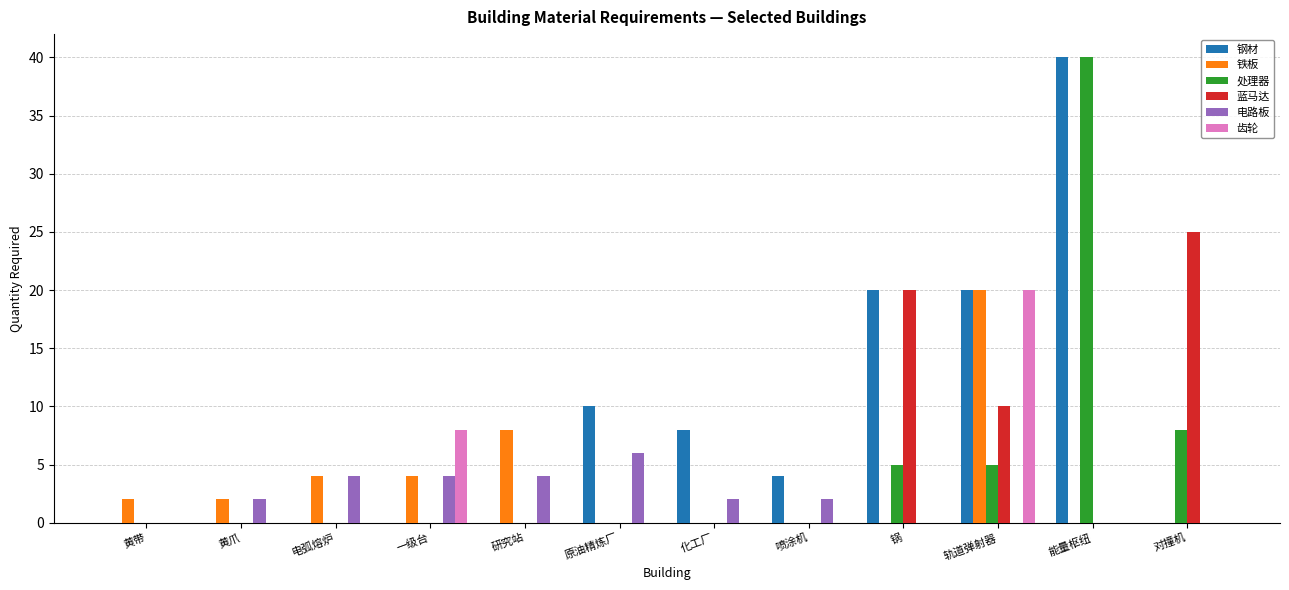

Reading left to right, list all the values displayed in this chart.

钢材: 黄带=0	黄爪=0	电弧熔炉=0	一级台=0	研究站=0	原油精炼厂=10	化工厂=8	喷涂机=4	锅=20	轨道弹射器=20	能量枢纽=40	对撞机=0
铁板: 黄带=2	黄爪=2	电弧熔炉=4	一级台=4	研究站=8	原油精炼厂=0	化工厂=0	喷涂机=0	锅=0	轨道弹射器=20	能量枢纽=0	对撞机=0
处理器: 黄带=0	黄爪=0	电弧熔炉=0	一级台=0	研究站=0	原油精炼厂=0	化工厂=0	喷涂机=0	锅=5	轨道弹射器=5	能量枢纽=40	对撞机=8
蓝马达: 黄带=0	黄爪=0	电弧熔炉=0	一级台=0	研究站=0	原油精炼厂=0	化工厂=0	喷涂机=0	锅=20	轨道弹射器=10	能量枢纽=0	对撞机=25
电路板: 黄带=0	黄爪=2	电弧熔炉=4	一级台=4	研究站=4	原油精炼厂=6	化工厂=2	喷涂机=2	锅=0	轨道弹射器=0	能量枢纽=0	对撞机=0
齿轮: 黄带=0	黄爪=0	电弧熔炉=0	一级台=8	研究站=0	原油精炼厂=0	化工厂=0	喷涂机=0	锅=0	轨道弹射器=20	能量枢纽=0	对撞机=0